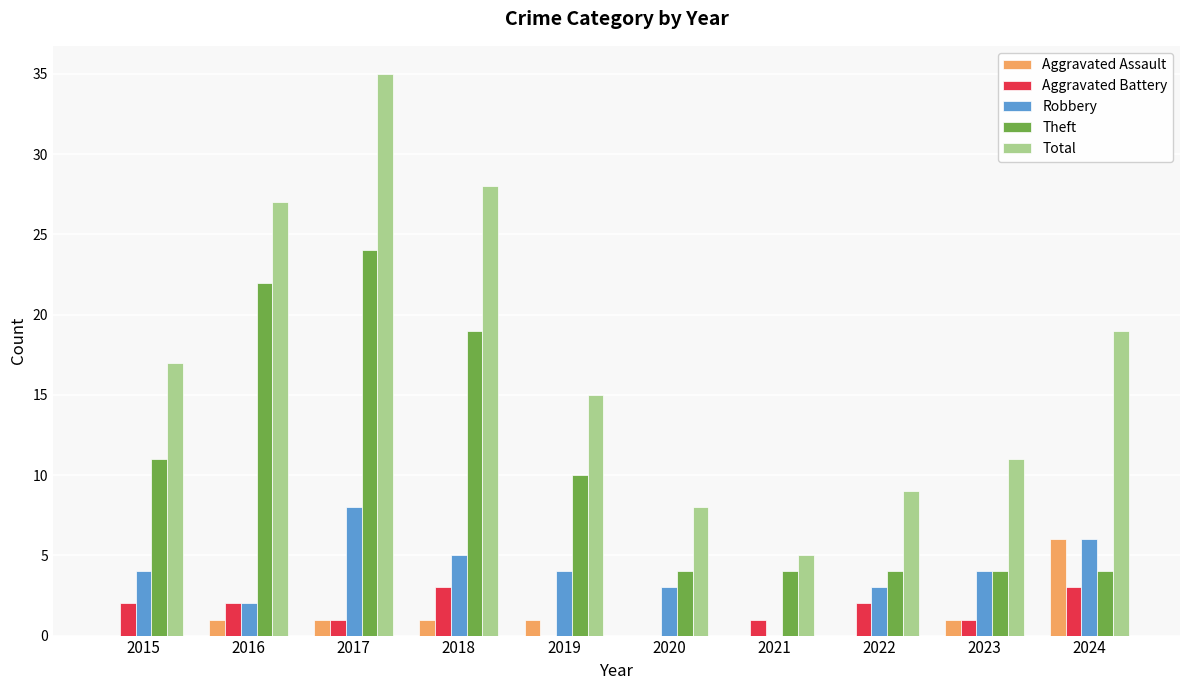

How many categories are shown in the chart?

10